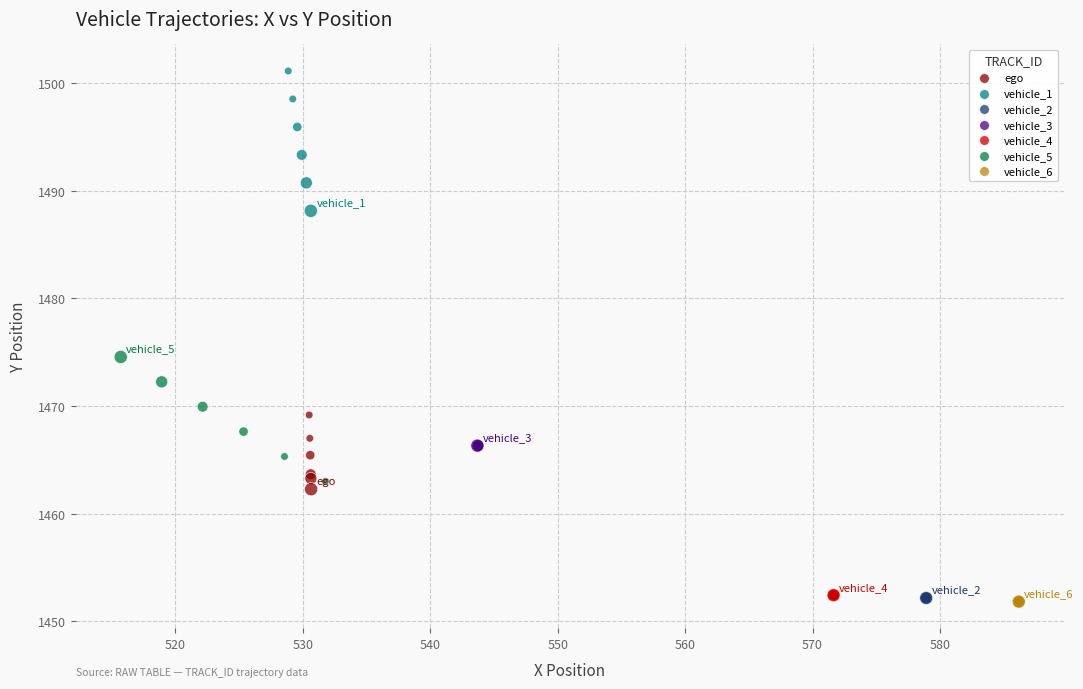

Which series reaches the maximum Y coordinate?

vehicle_1